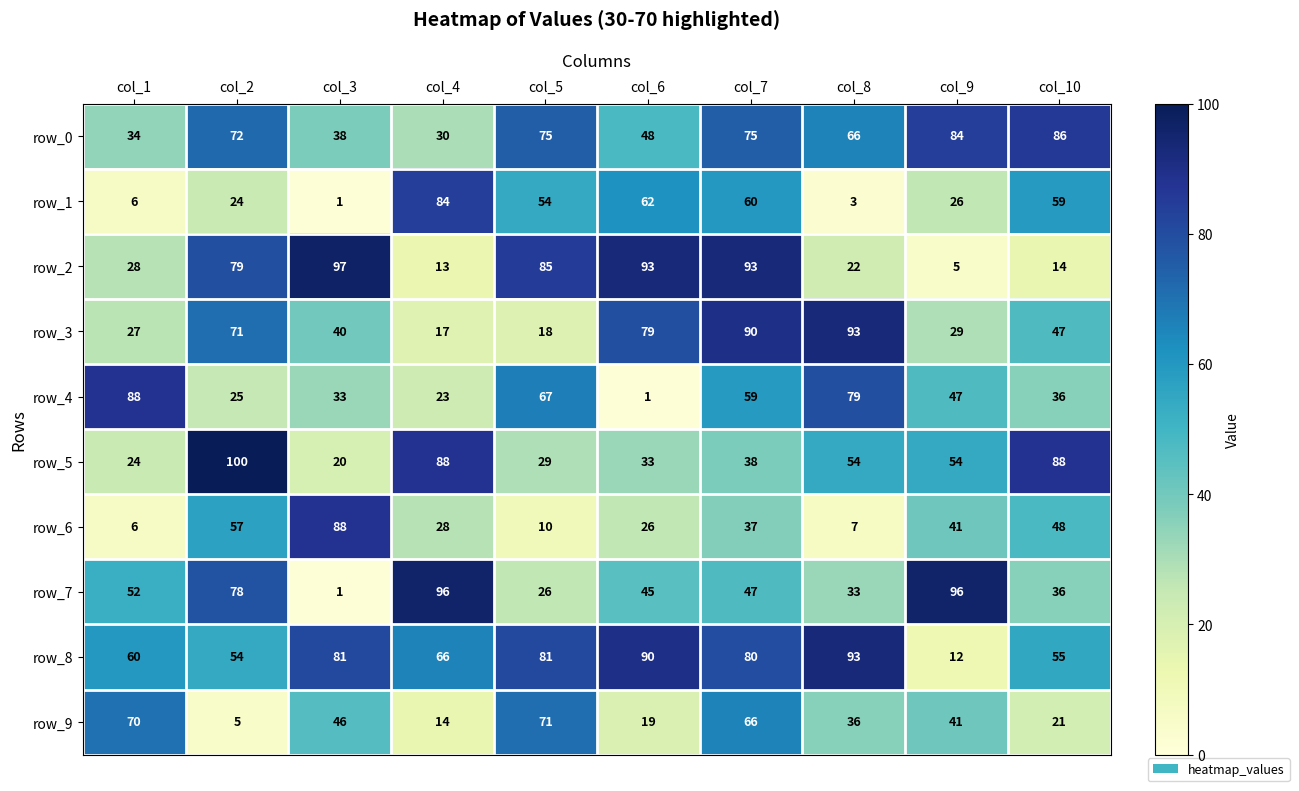

What is the sum of the row_1 values at col_1 and col_4?

90